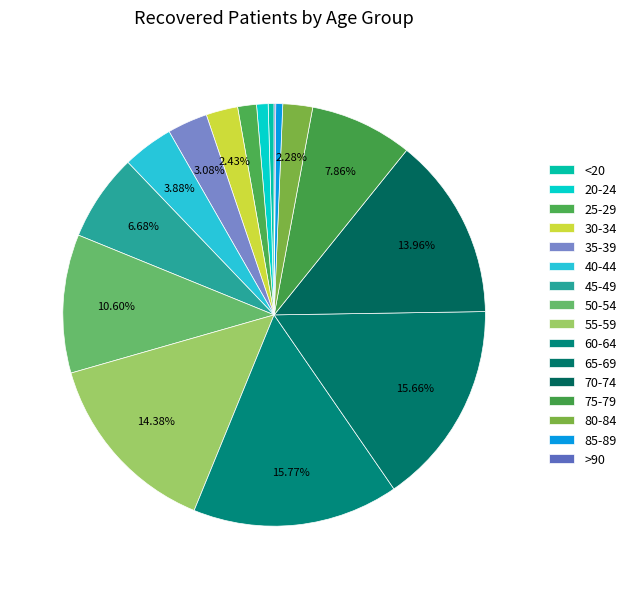

Is it true that 35-39 is 3% of the pie?

True